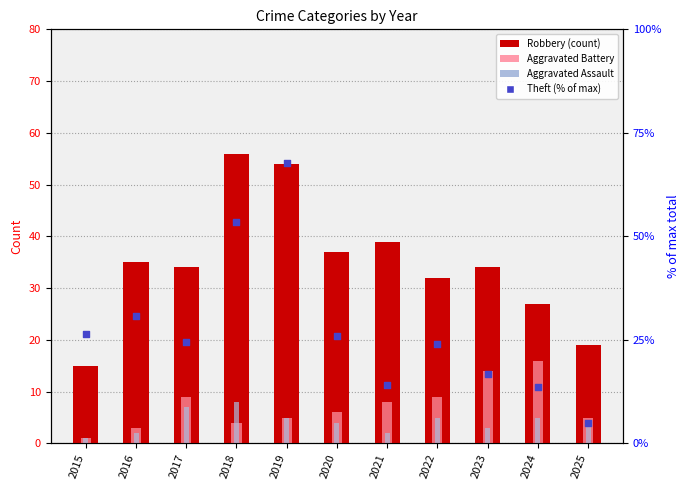

Which series contains the lowest Y value?

Aggravated Battery